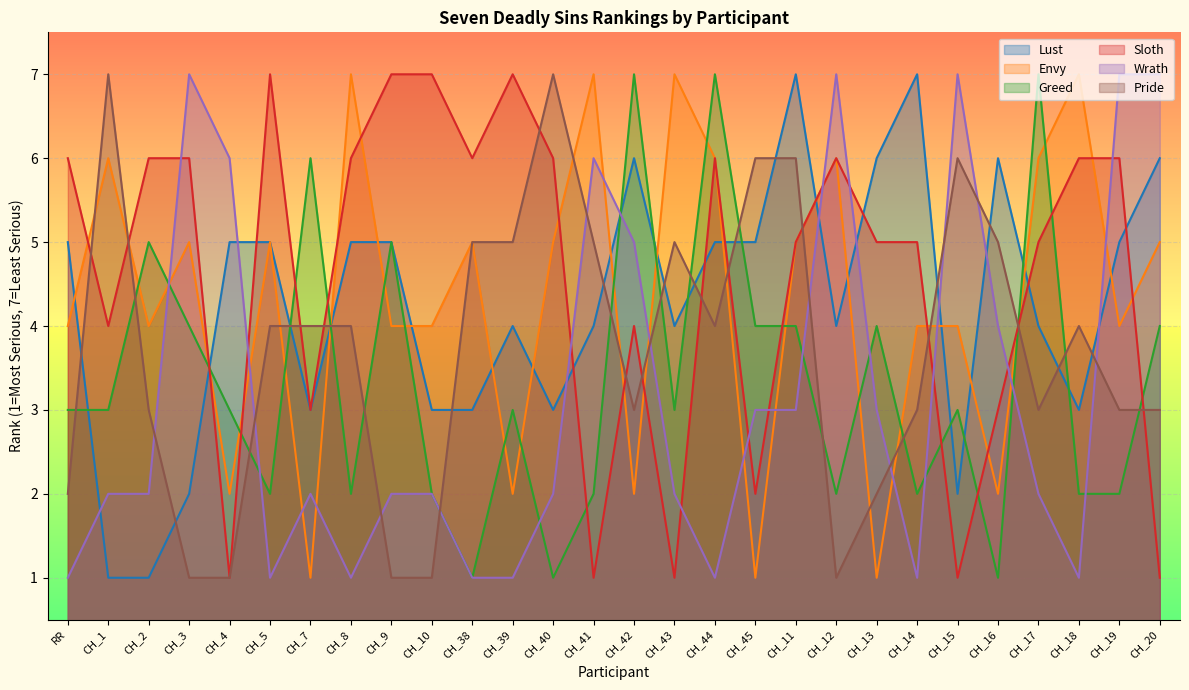

What is the sum of the Envy values at CH_45 and CH_14?

5